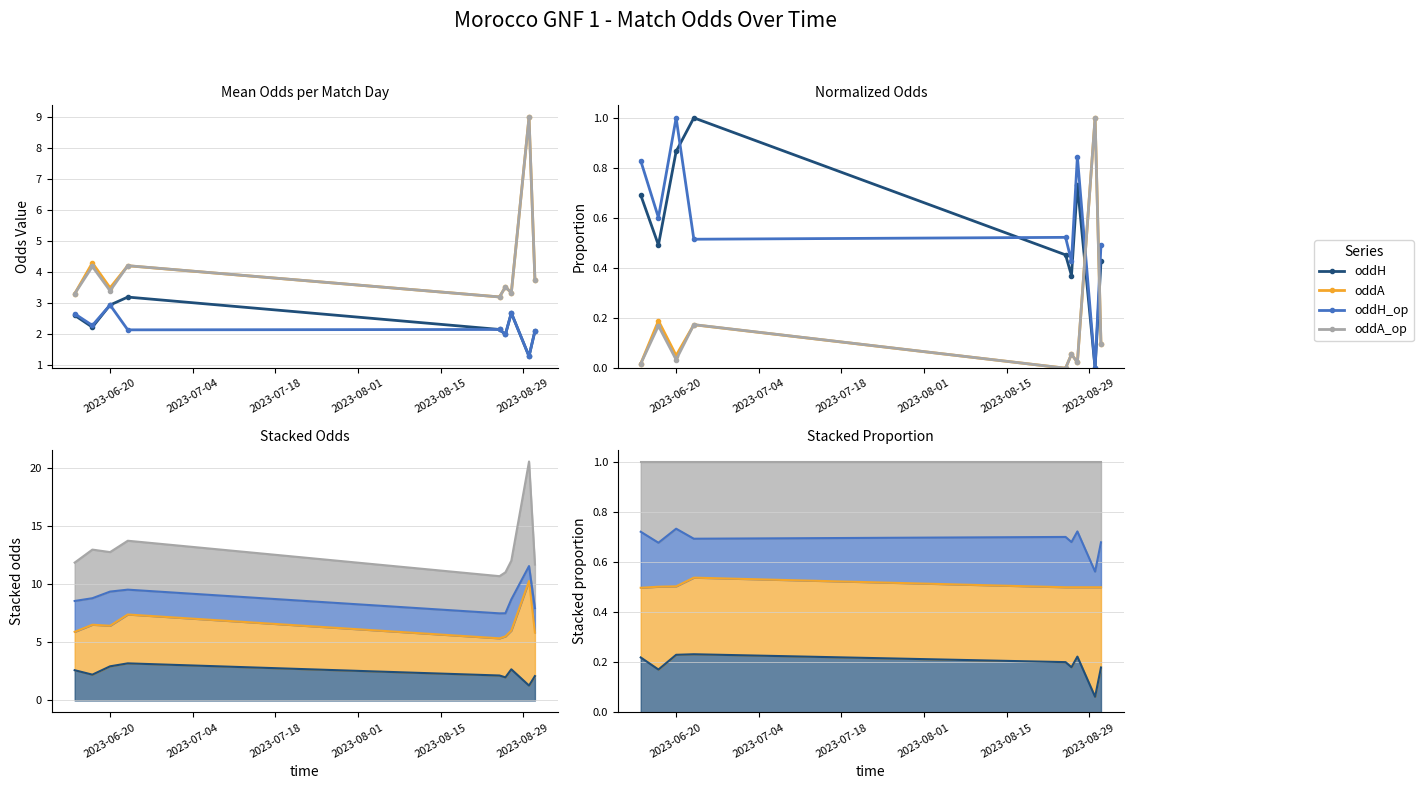

Reading left to right, what are all the values shown in this chart?

oddH: 0.7	0.5	0.9	1.0	0.5	0.4	0.7	0.0	0.4
oddA: 0.0	0.2	0.1	0.2	0.0	0.1	0.0	1.0	0.1
oddH_op: 0.8	0.6	1.0	0.5	0.5	0.4	0.8	0.0	0.5
oddA_op: 0.0	0.2	0.0	0.2	0.0	0.1	0.0	1.0	0.1